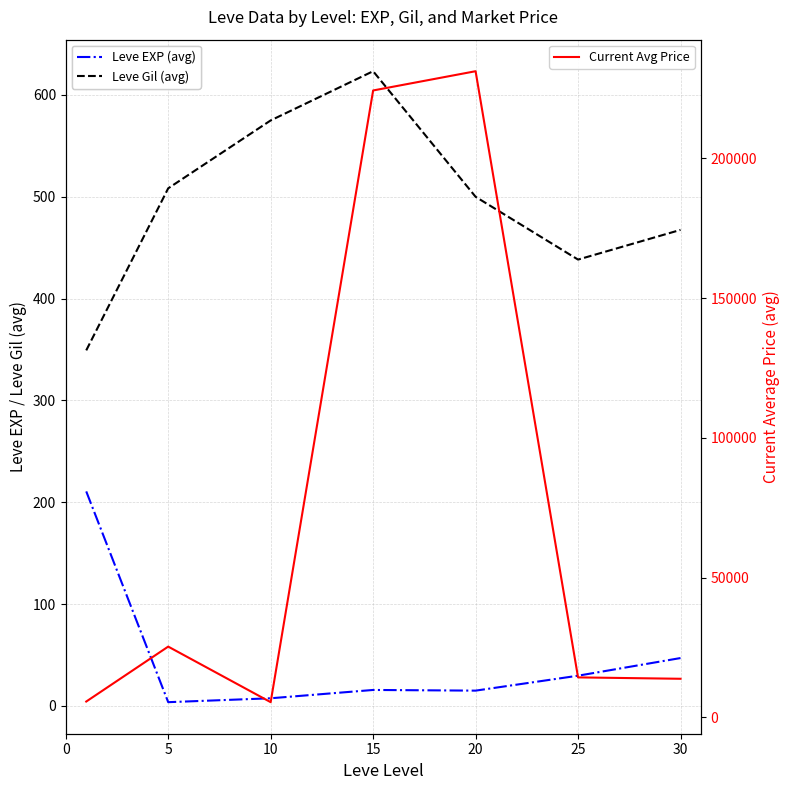

Is it true that Leve Gil (avg) equals 764.8 at 20?

False